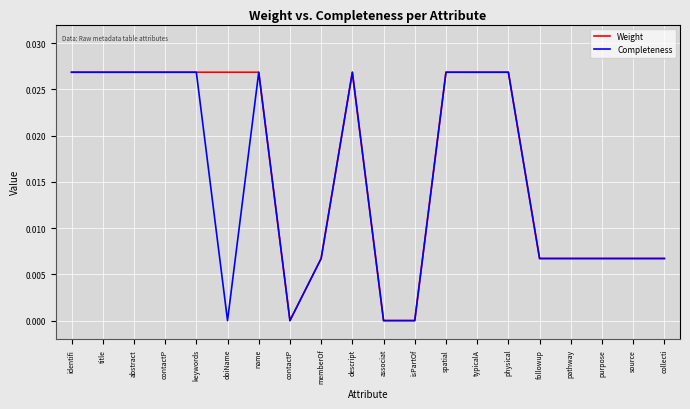

Between descript and purpose, which is larger?

descript